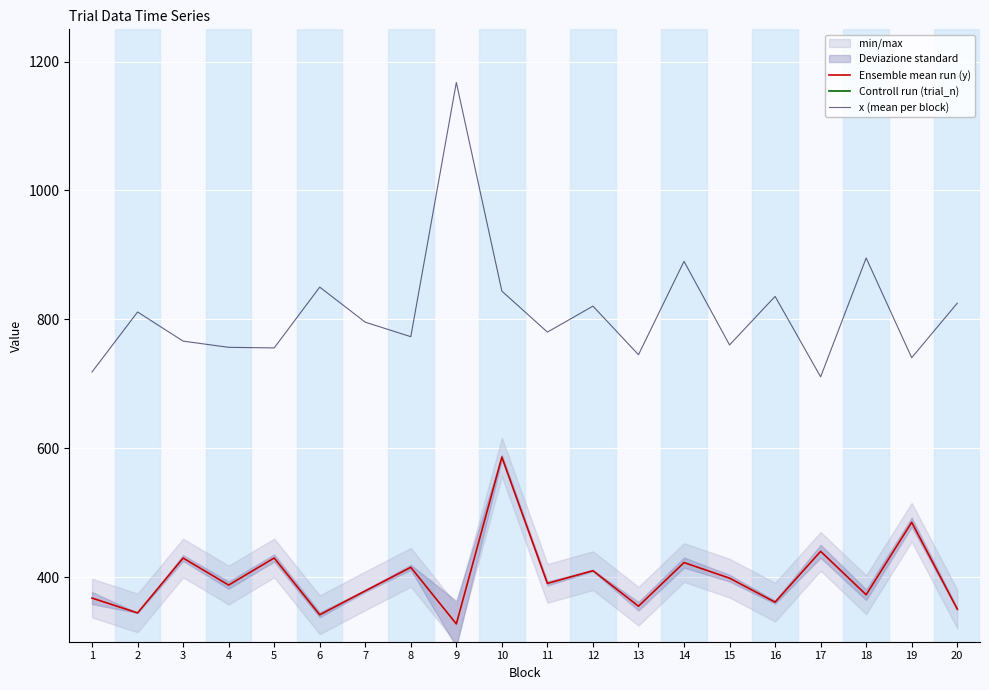

At how many categories does at least one series exceed 212?

20